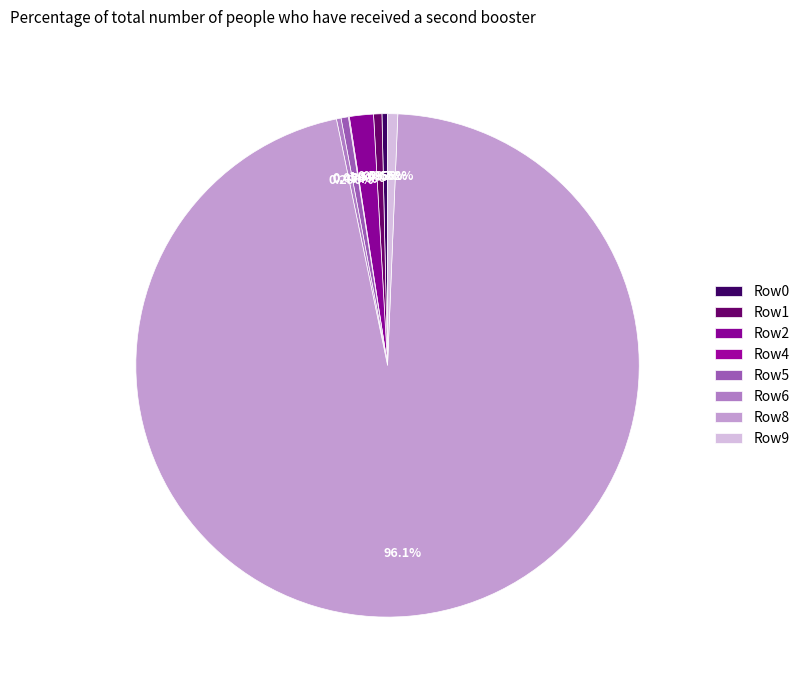

To the nearest percent, what is the difference between the largest and smallest slice percentages?

96%